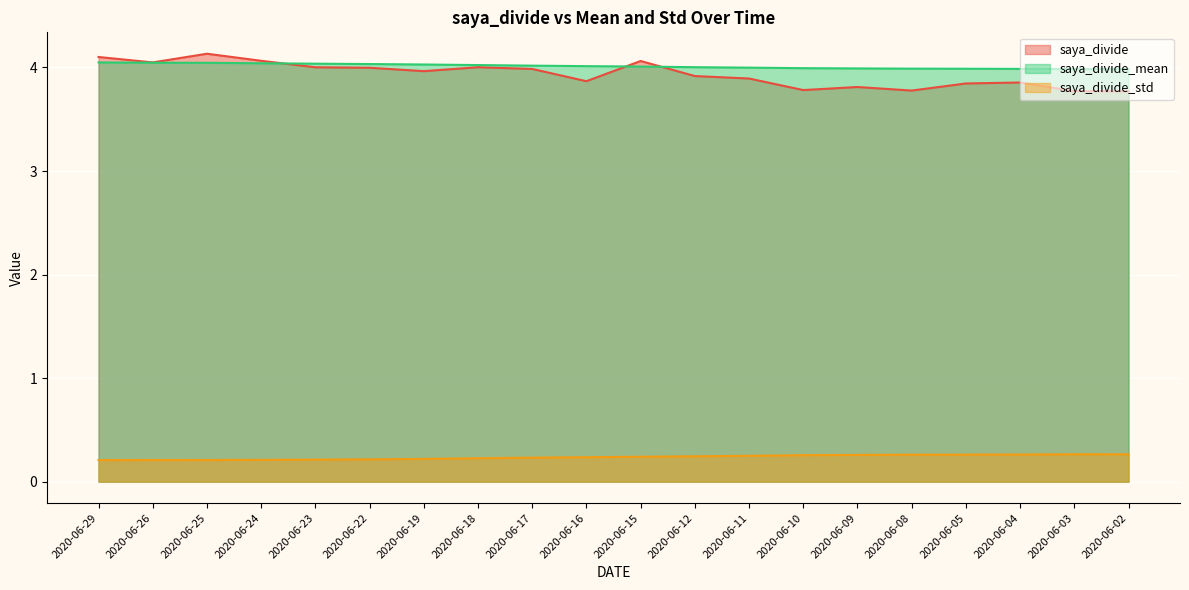

What are all the series names shown in the legend?

saya_divide, saya_divide_mean, saya_divide_std